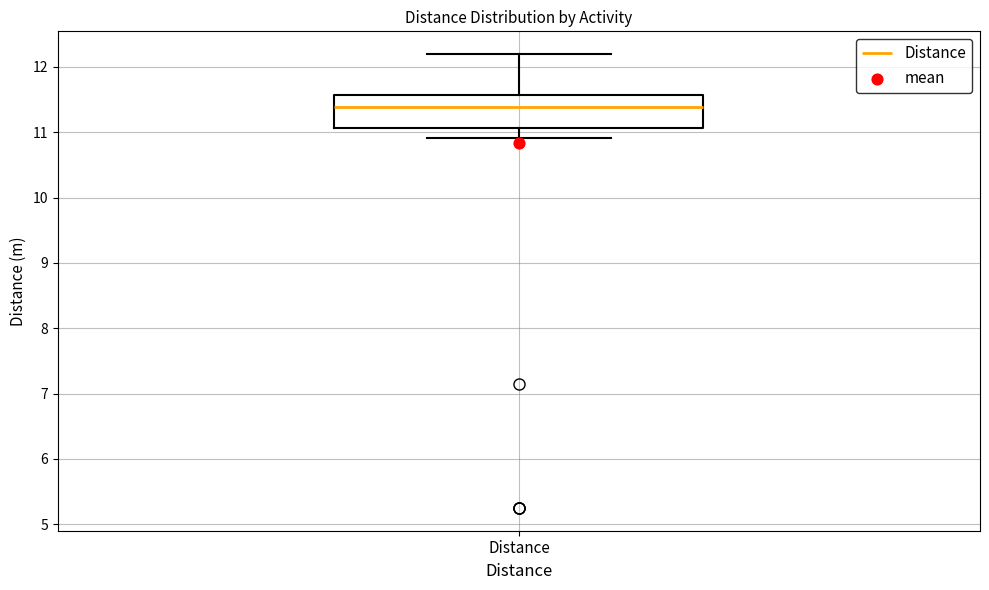

Where does the upper whisker of the box for Distance end on the y-axis? The values are not printed on the chart, so give them approximately, as read against the axis.

12.2